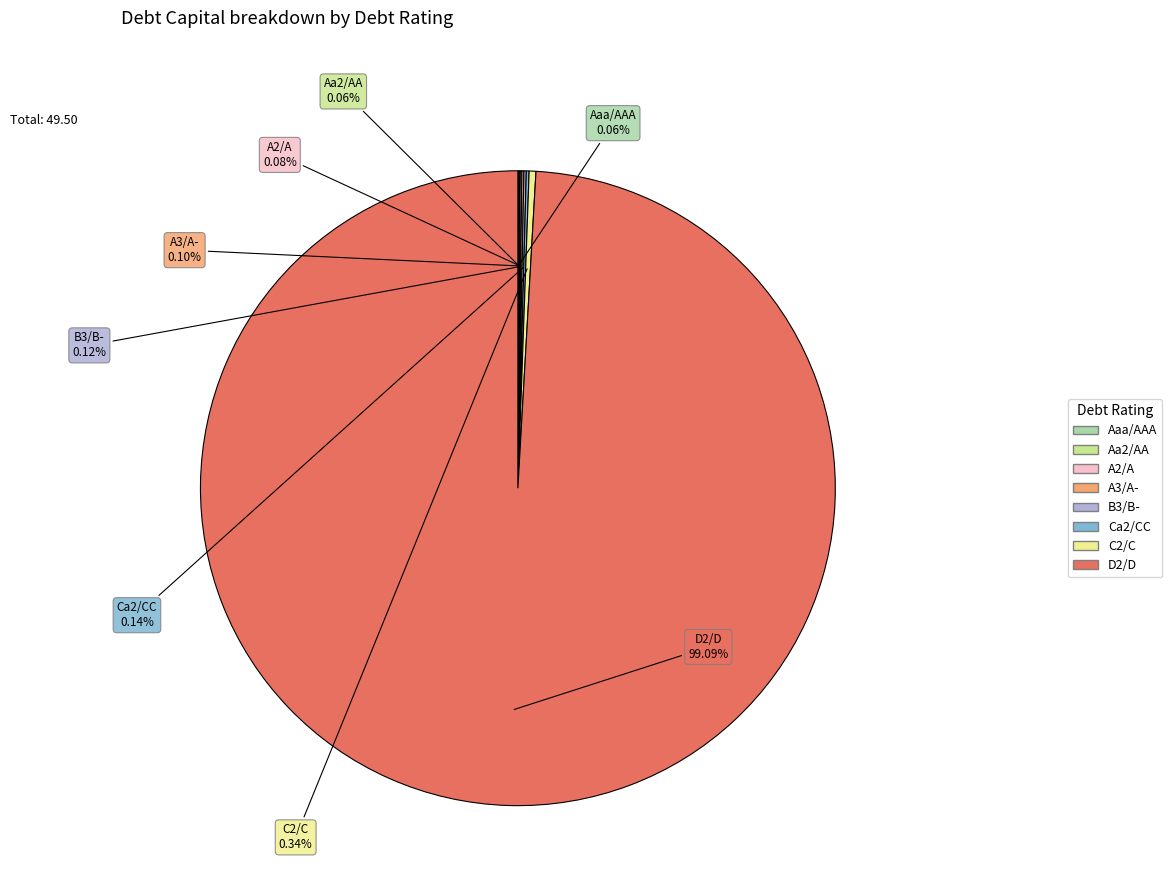

What is the largest slice in the pie chart?

D2/D